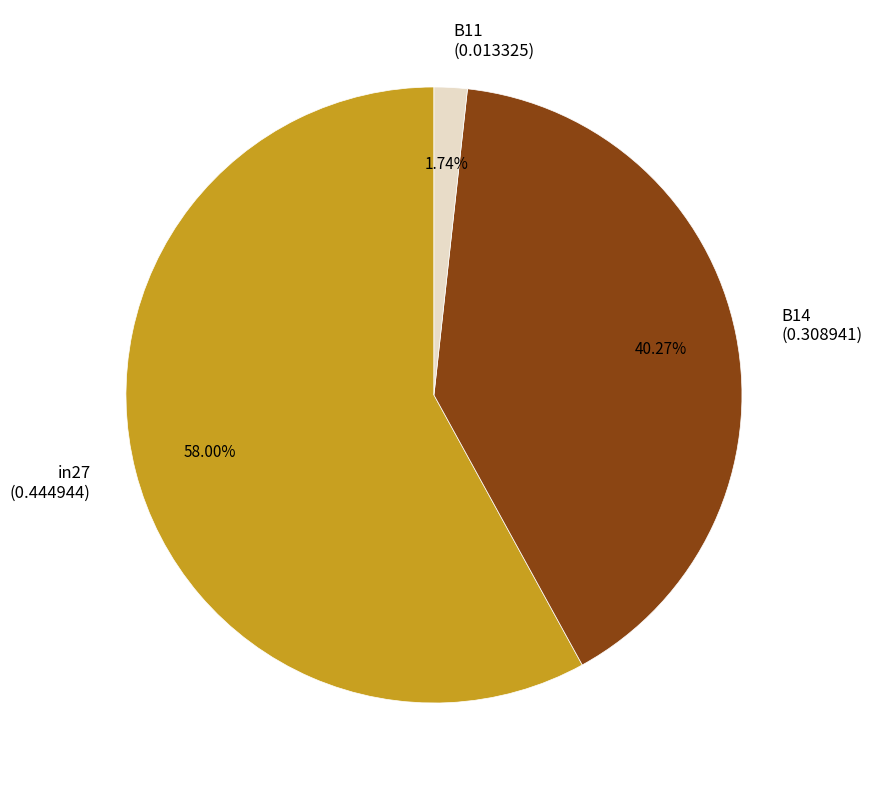

Is B14 the majority of the pie?

No